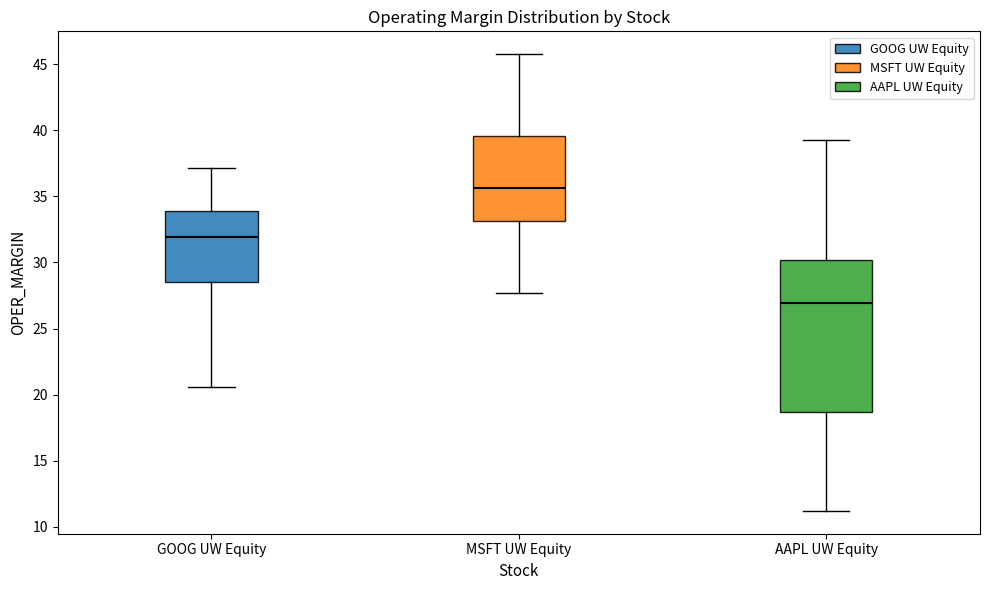

Where does the median line of the box for MSFT UW Equity sit on the y-axis? The values are not printed on the chart, so give them approximately, as read against the axis.

35.5